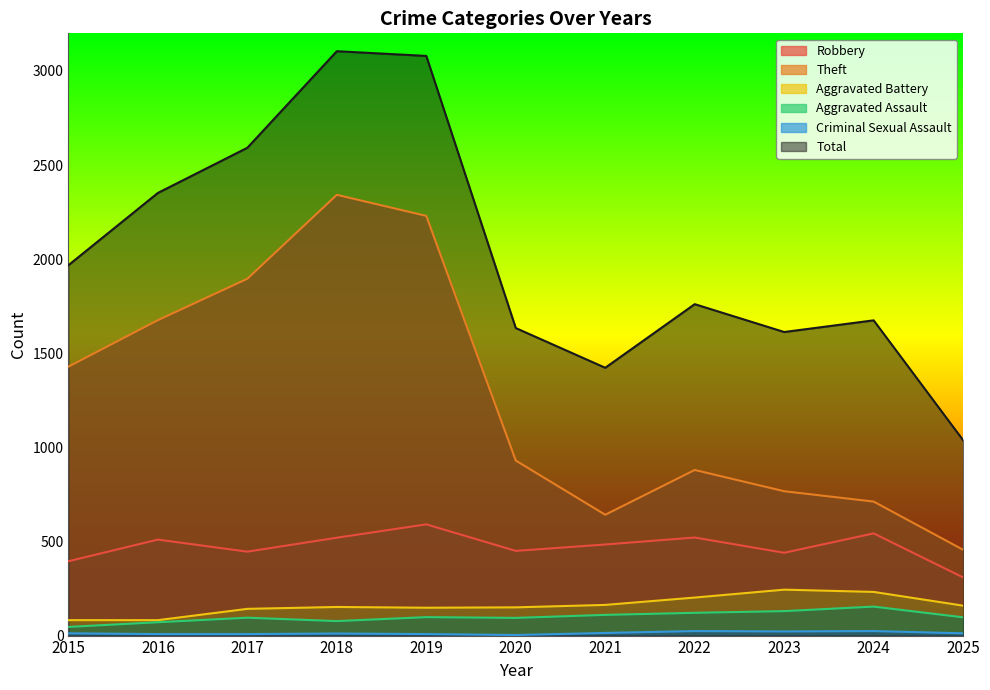

In Aggravated Battery, how many points are higher than both neighbors (excluding endpoints)?

2